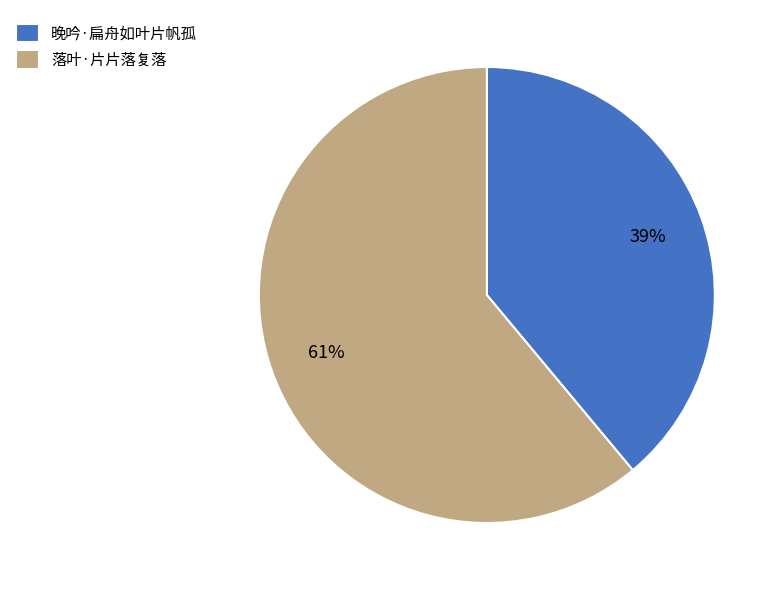

The 晚吟·扁舟如叶片帆孤 slice represents 39% of the pie. True or false?

True